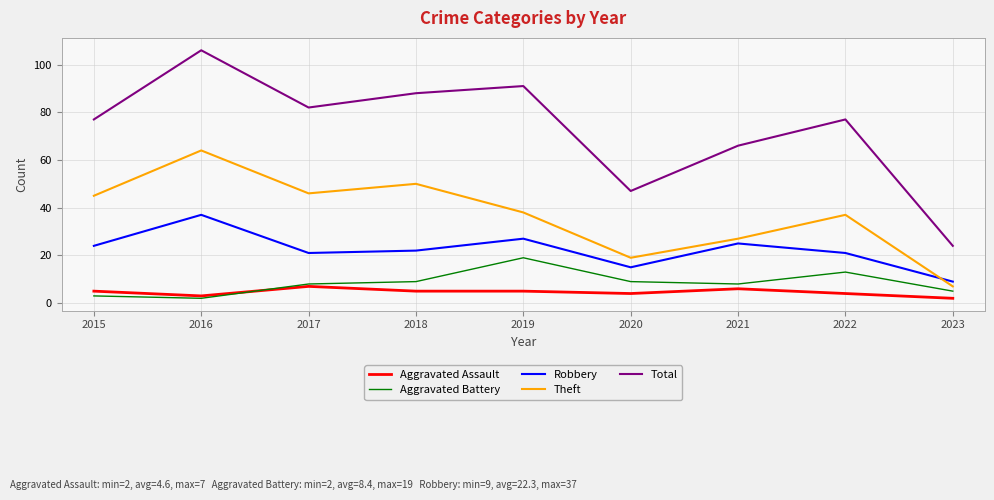

Is the value of Aggravated Battery at 2022 greater than the value of Total at 2017?

No